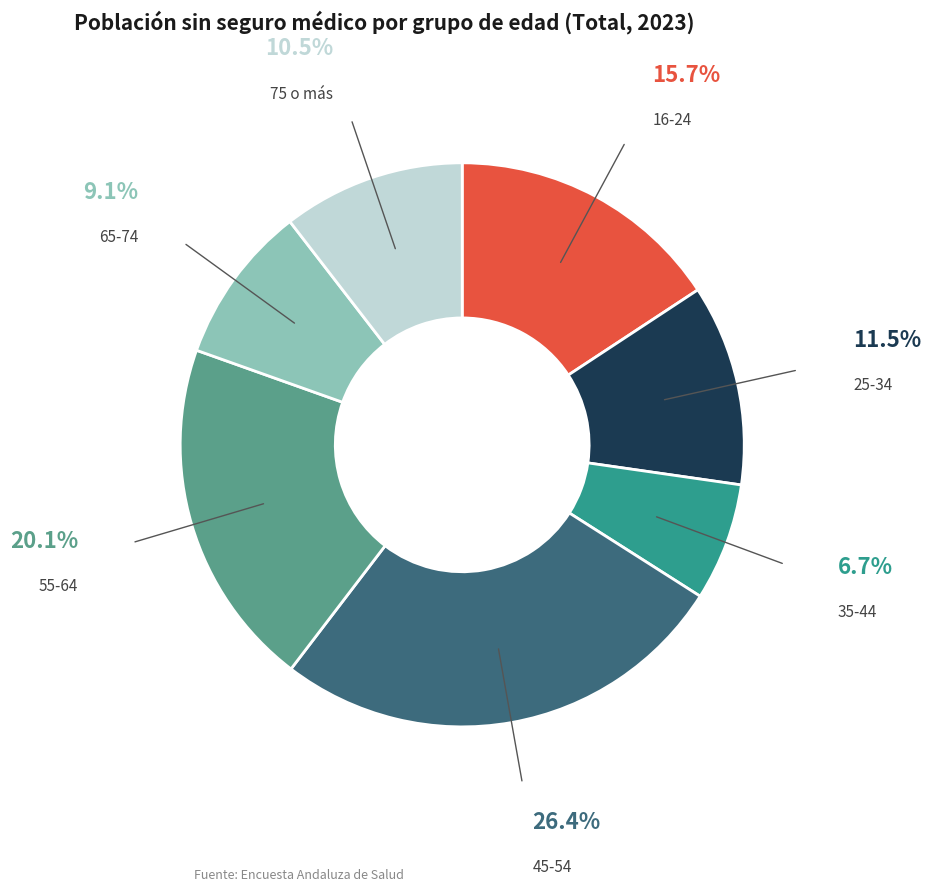

Is it true that 65-74 is 9% of the pie?

True